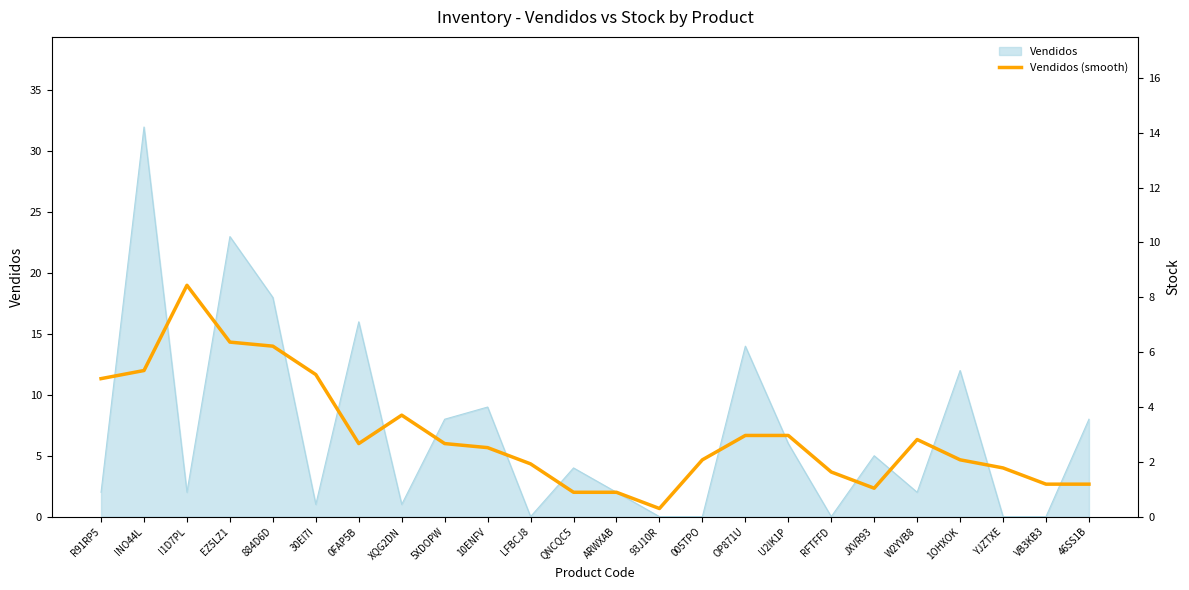

Rank the categories by value from highest to lowest.

I1D7PL, EZ5LZ1, 884D6D, INO44L, 30EI7I, R91RP5, XQG2DN, OP871U, U2IK1P, W2YVB8, 5XDOPW, 0FAP5B, 10ENFV, 1OHXOK, 005TPO, LFBCJ8, YJZTXE, RFTFFD, VB3KB3, 46SS1B, JXVR93, QNCQC5, ARWXAB, 93J10R